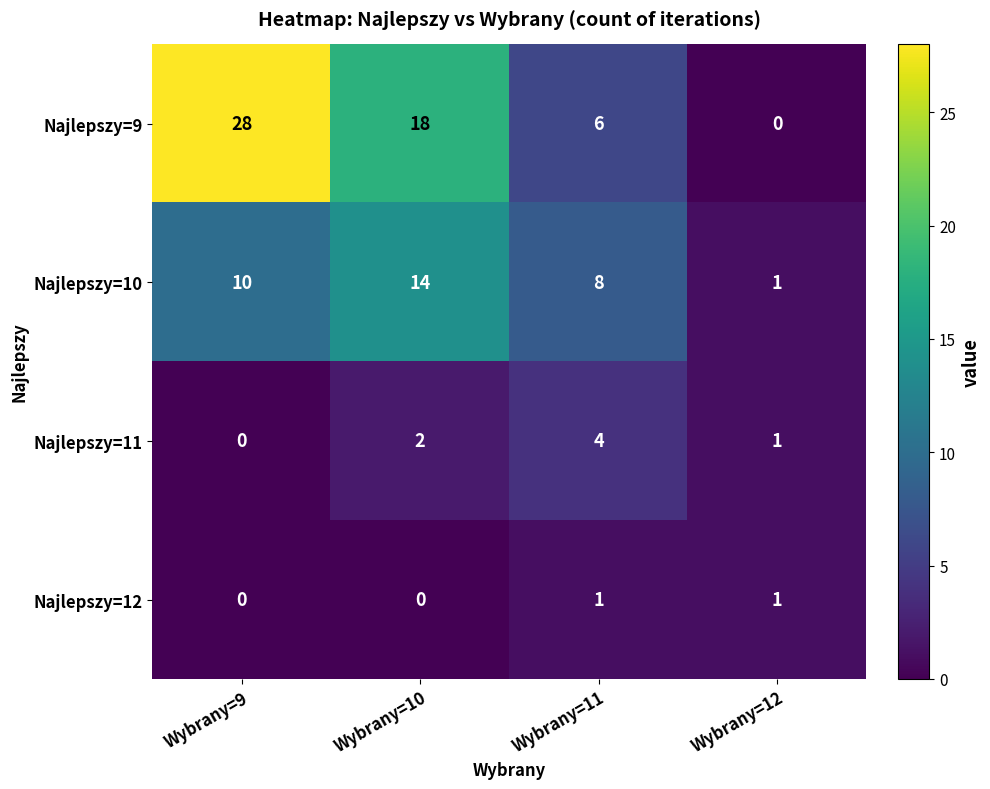

List the series in order of their peak value, highest first.

Najlepszy=9, Najlepszy=10, Najlepszy=11, Najlepszy=12